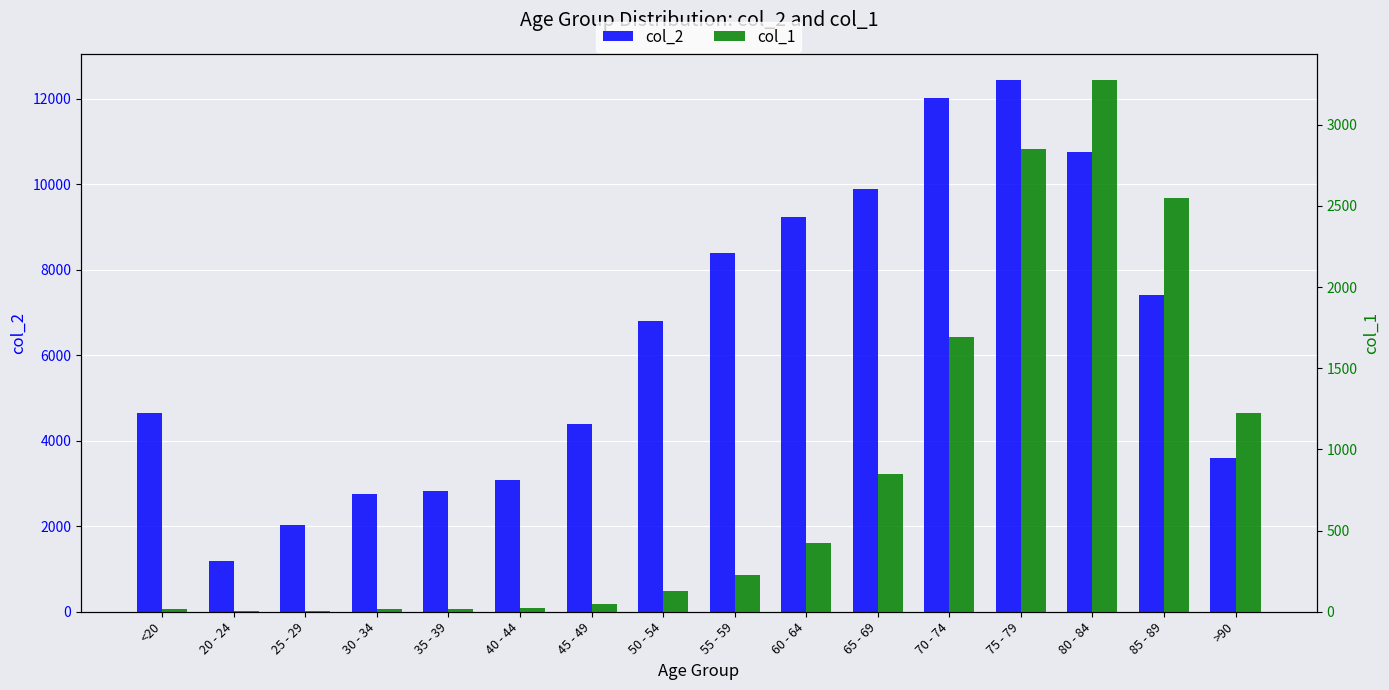

At 85 - 89, list the series in order from largest to smallest.

col_2, col_1